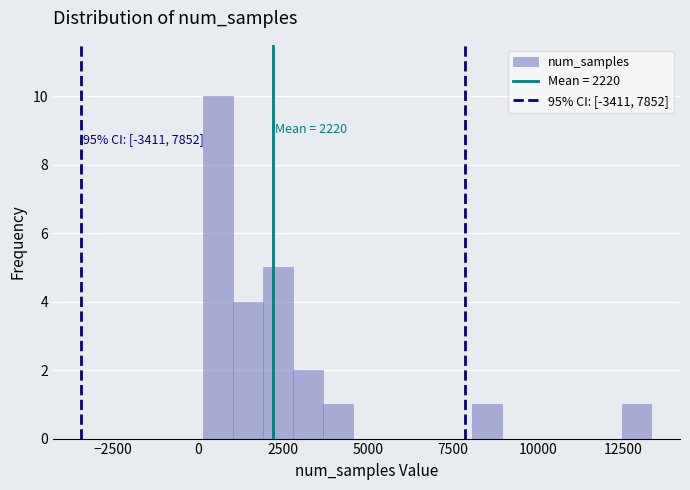

Read against the x-axis, roughly where is the centre of the tallest bar?

500